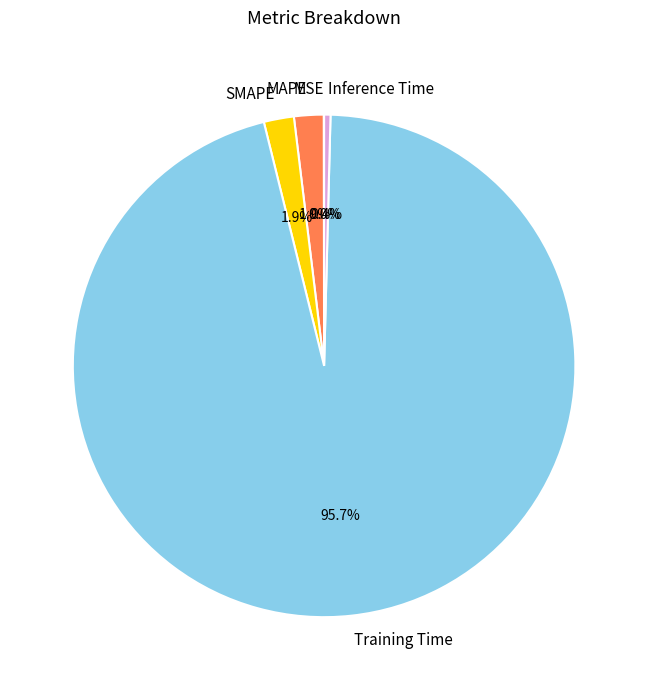

True or false: Inference Time accounts for 0% of the total.

True